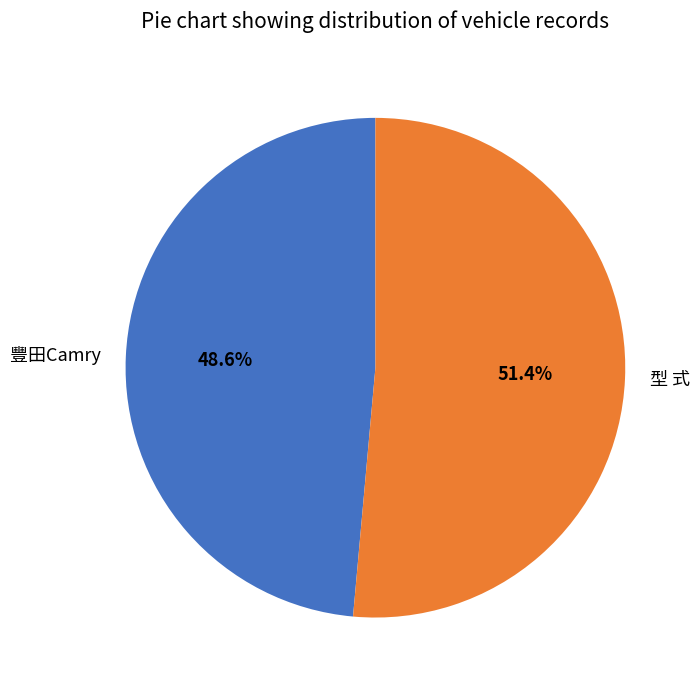

To the nearest percent, what is the average slice percentage?

50%